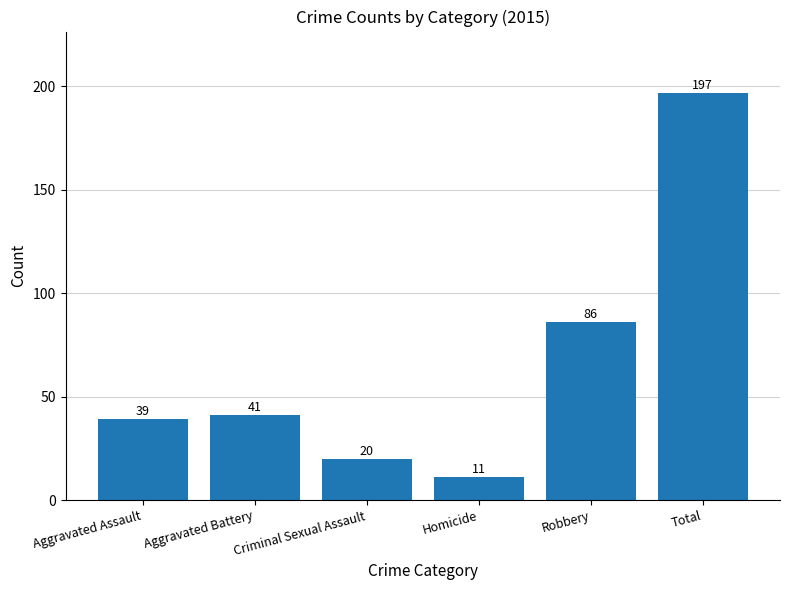

Does the chart contain stacked bars?

No